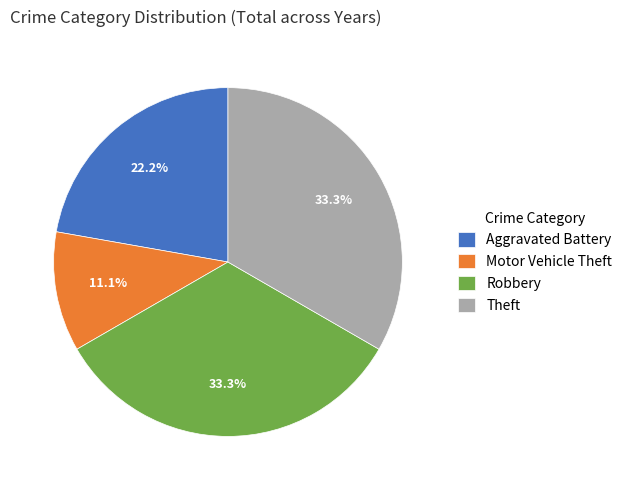

Is it true that Robbery is 33% of the pie?

True